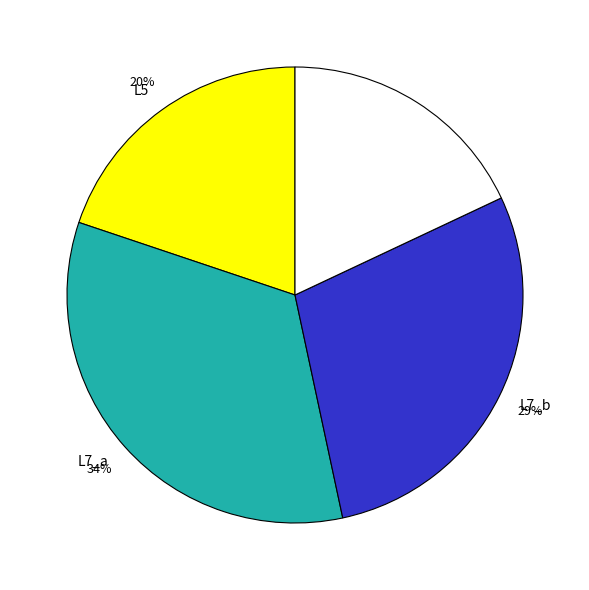

To the nearest percent, what is the difference between the largest and smallest slice percentages?

16%